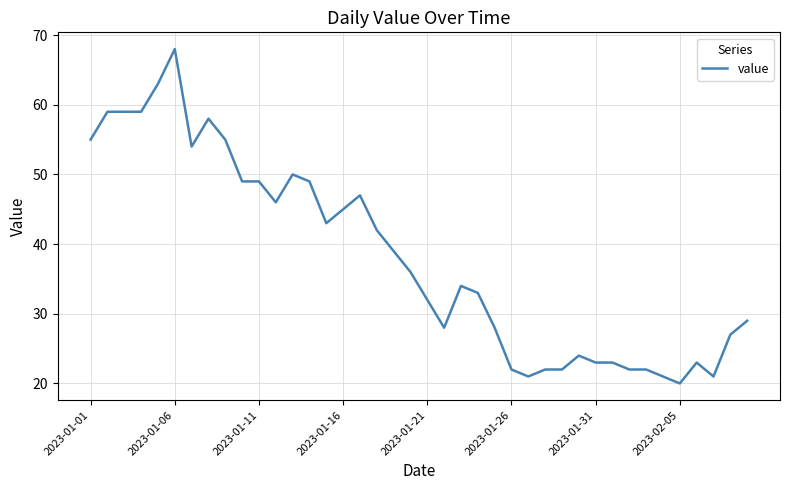

What is the difference between the maximum and minimum values?

48